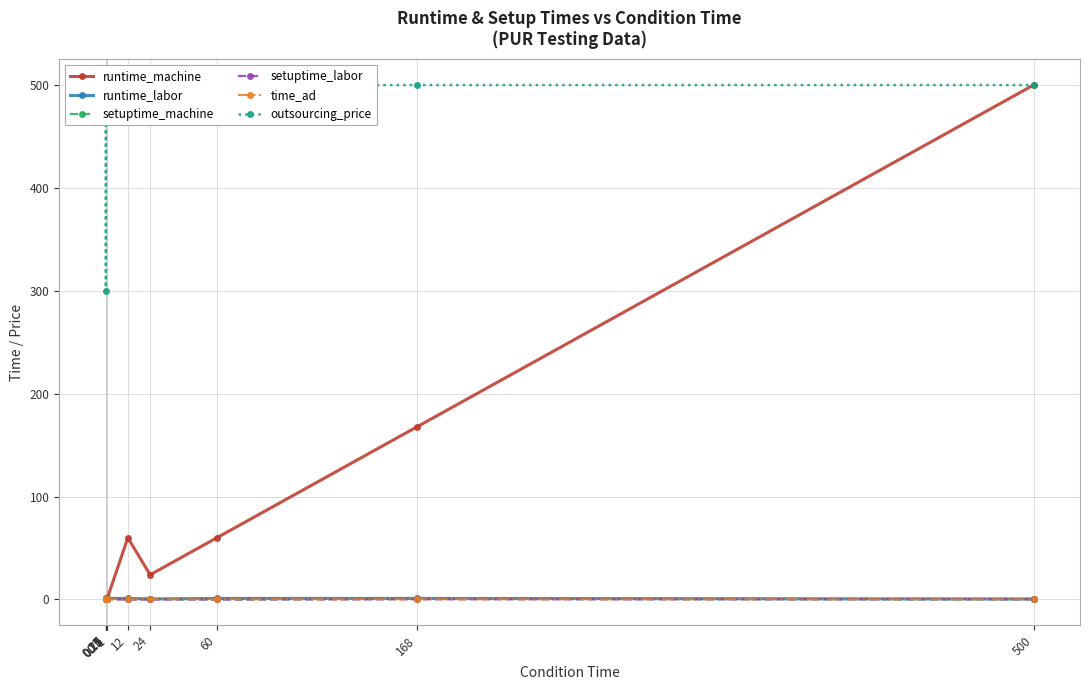

What is the value of the time_ad point at the 6th from the left?

0.5